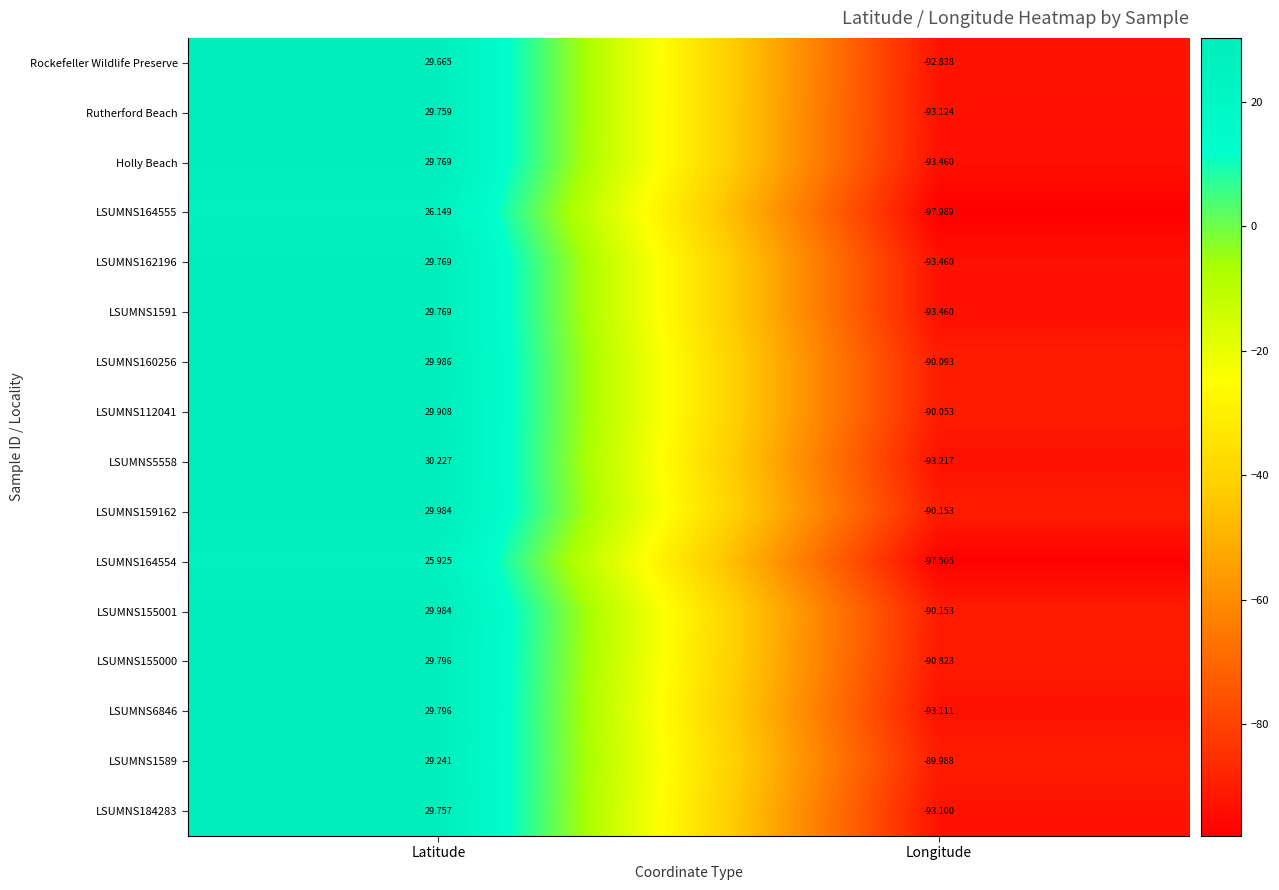

Which series has the largest range (max minus min)?

LSUMNS164555